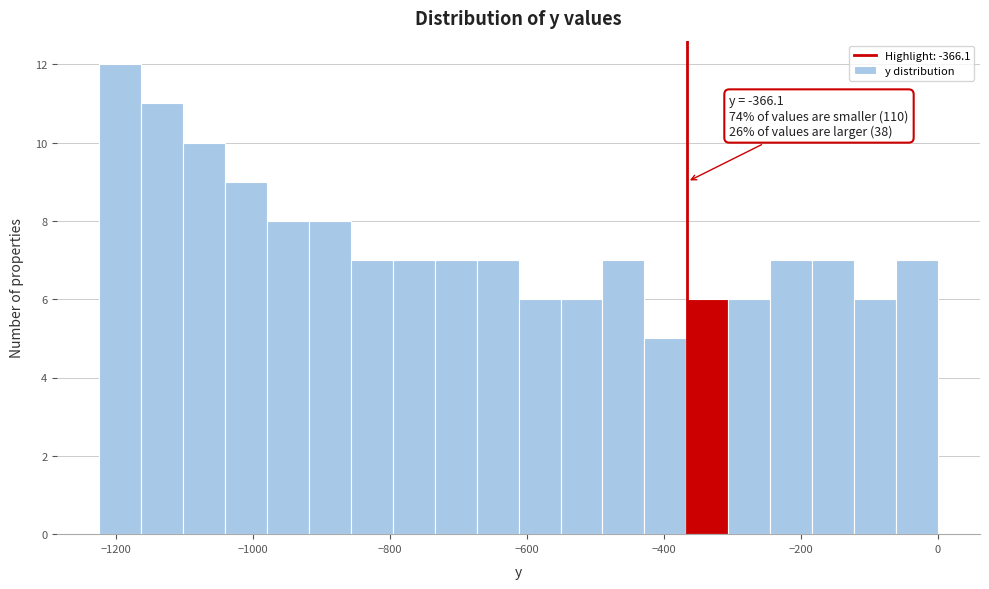

Read against the x-axis, roughly where is the centre of the tallest bar?

-1200